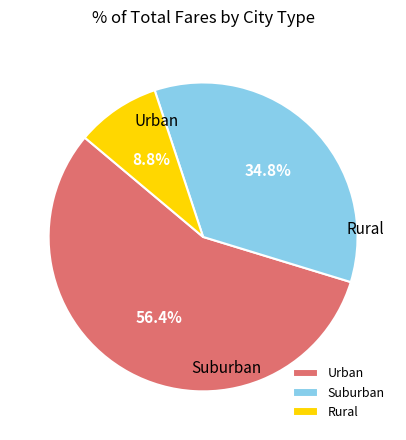

What is the smallest slice in the pie chart?

Rural